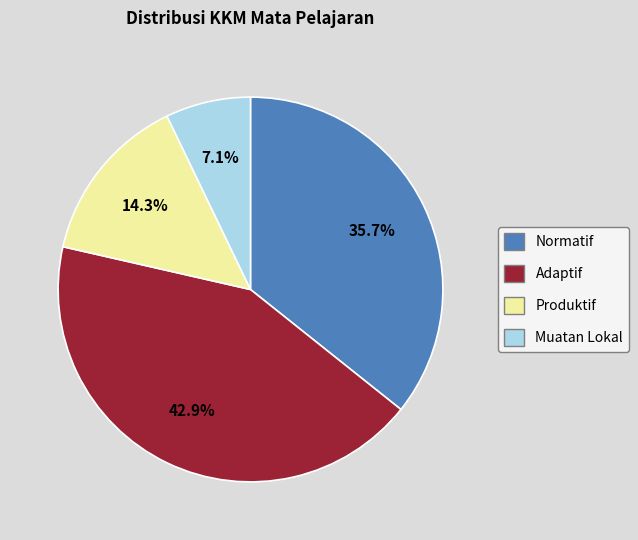

Which slice is the smallest?

Muatan Lokal